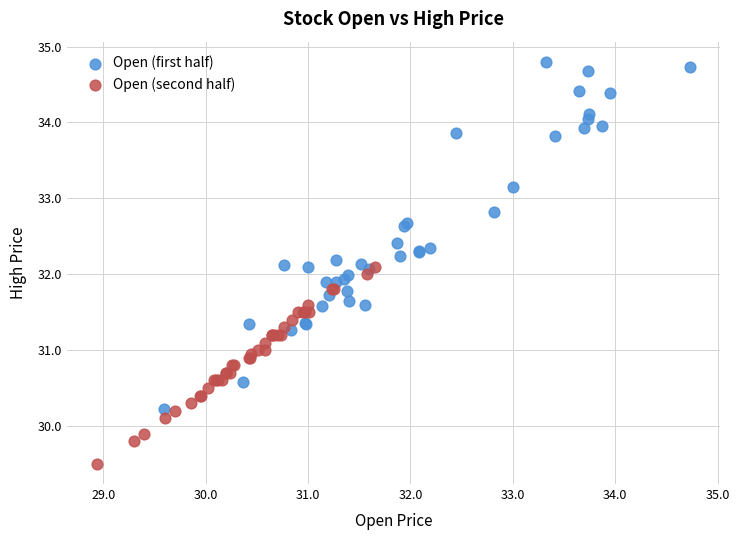

Which series has the widest spread of Y values?

Open (first half)